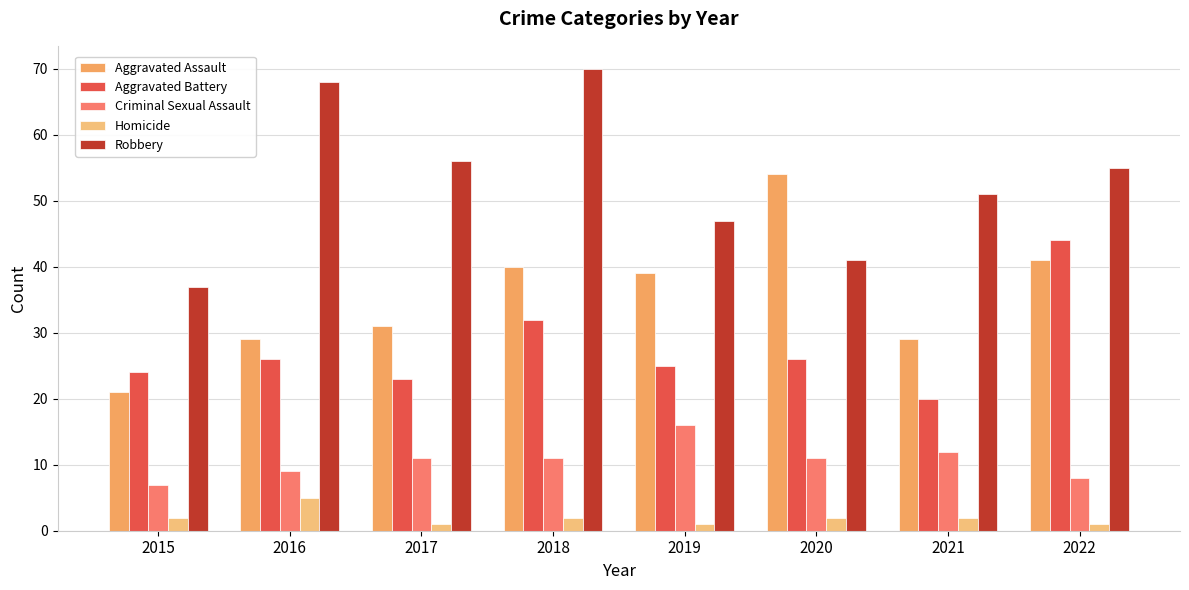

The Robbery series shows 70 at 2018. True or false?

True